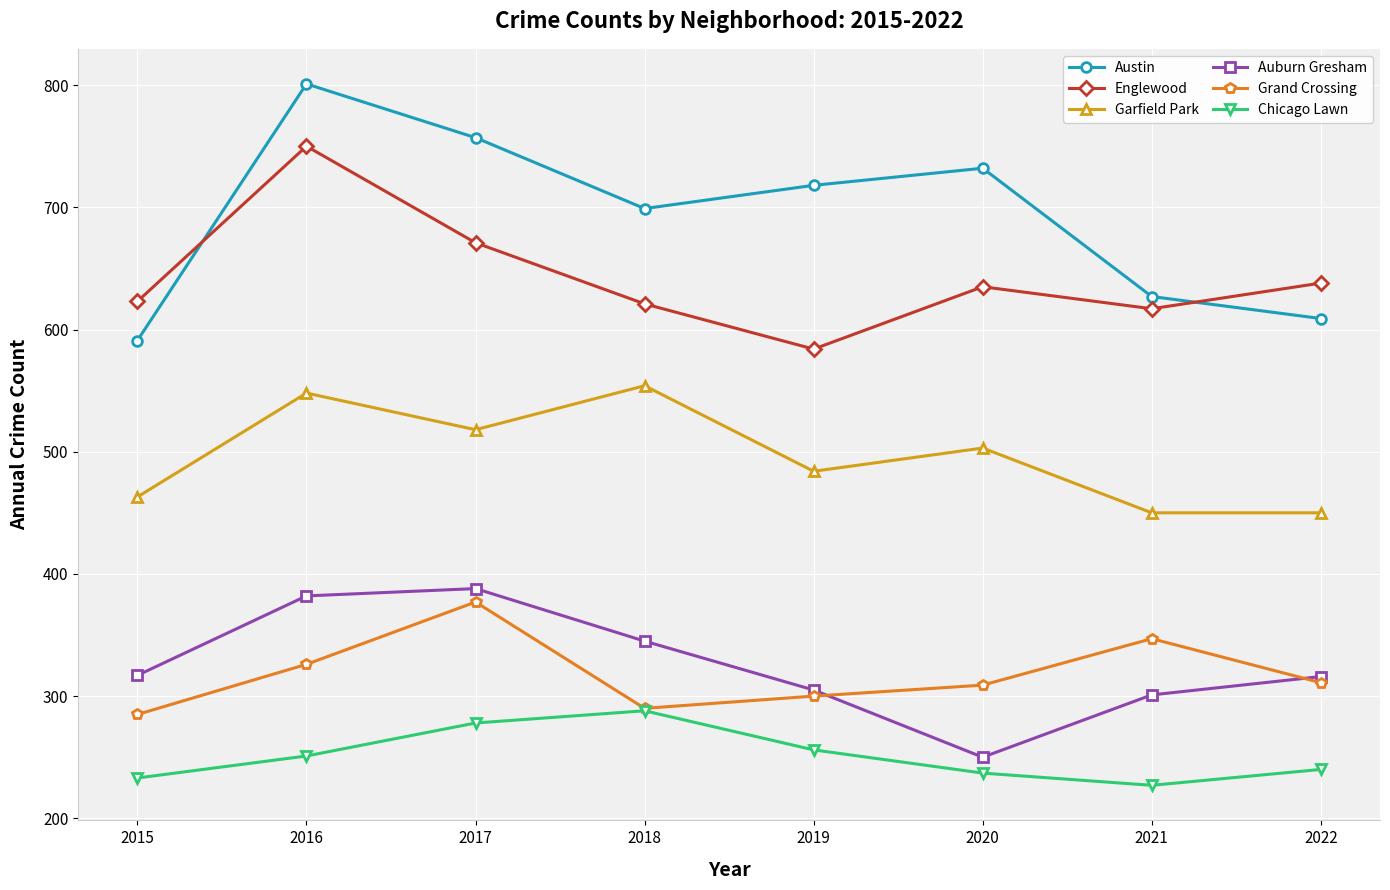

What is the difference between the highest and lowest values at 2015?

390